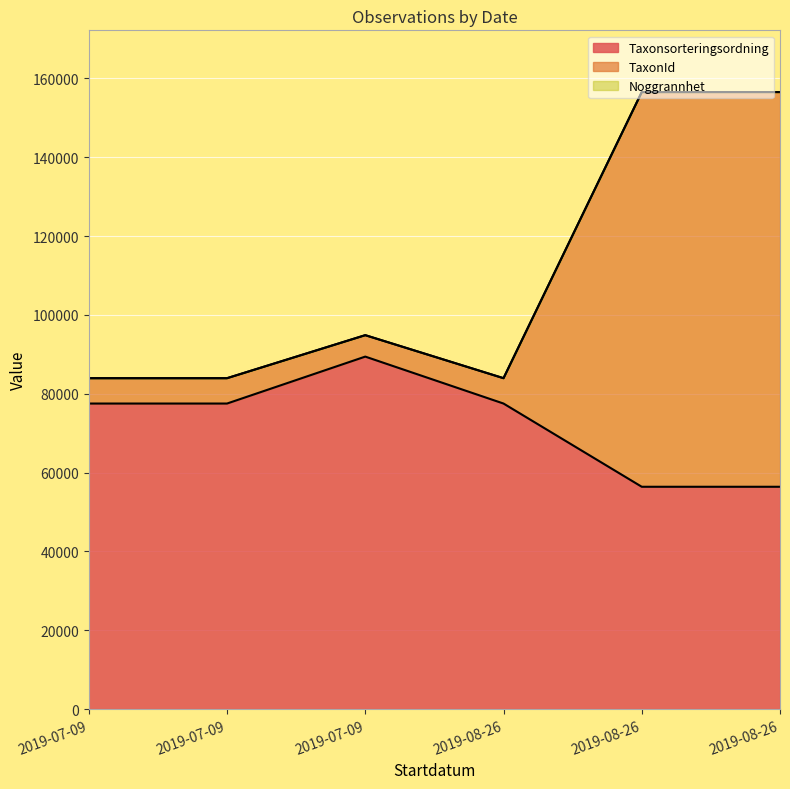

What are all the series names shown in the legend?

Taxonsorteringsordning, TaxonId, Noggrannhet